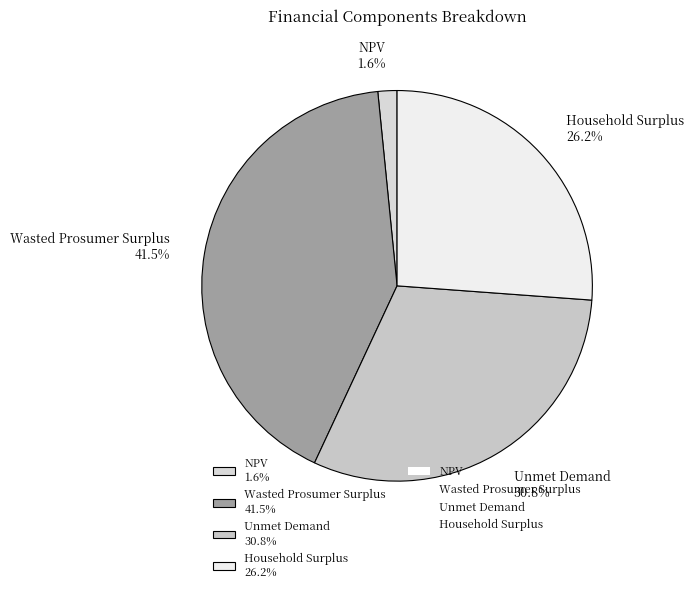

What is the smallest slice in the pie chart?

NPV